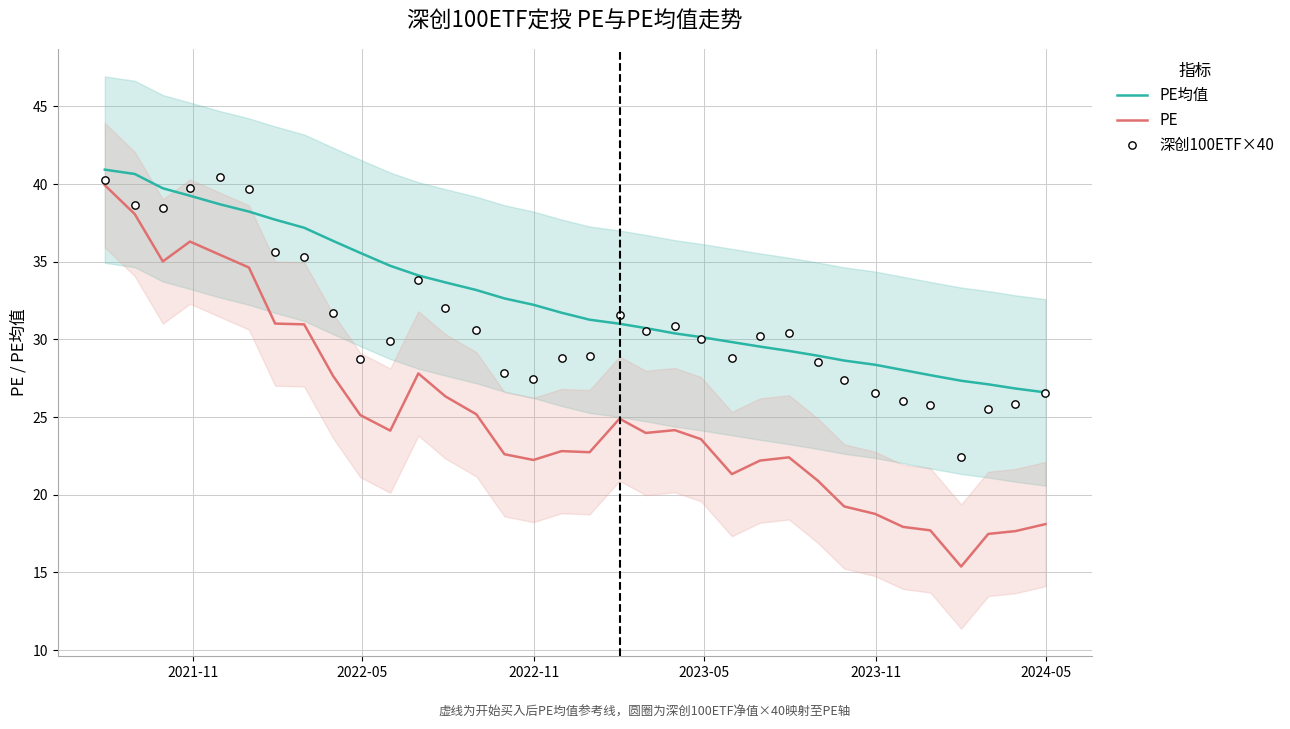

What is the highest value of the PE series?

39.9